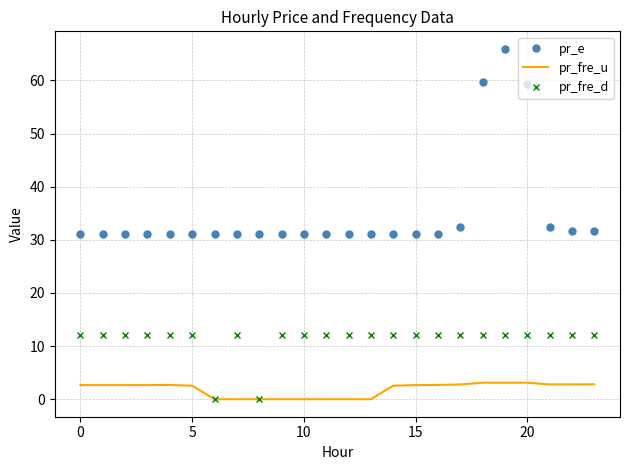

Which series has the largest total across all categories?

pr_e